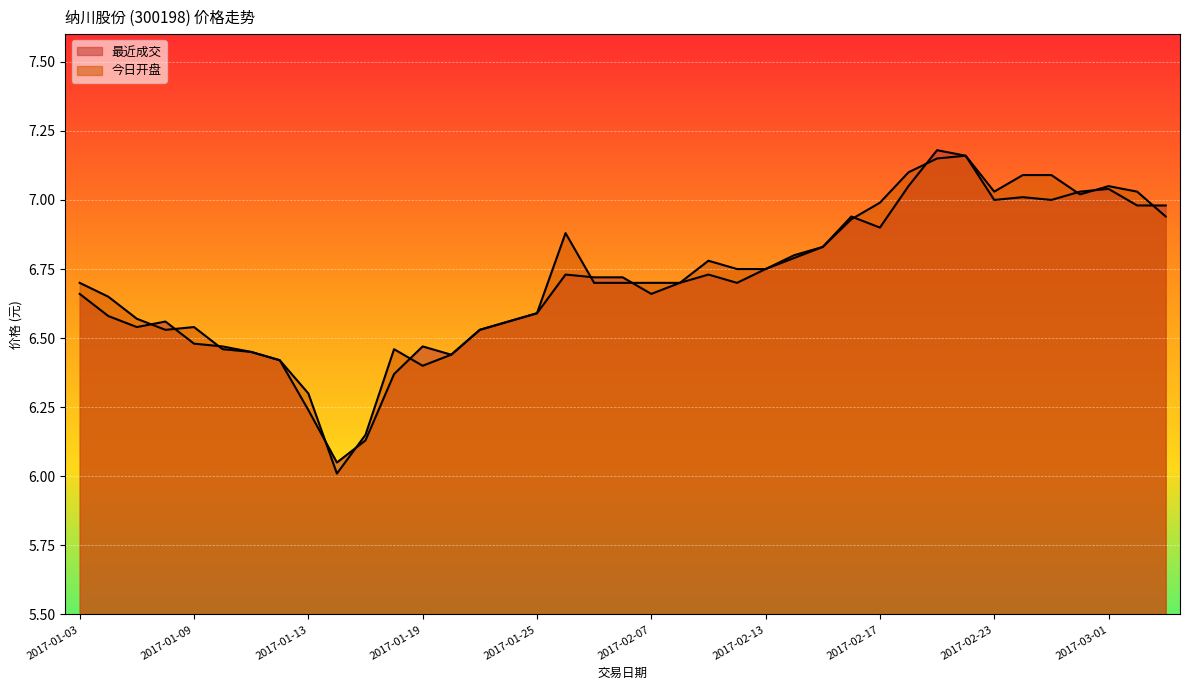

True or false: 今日开盘 has more than 1 interior local peaks.

True